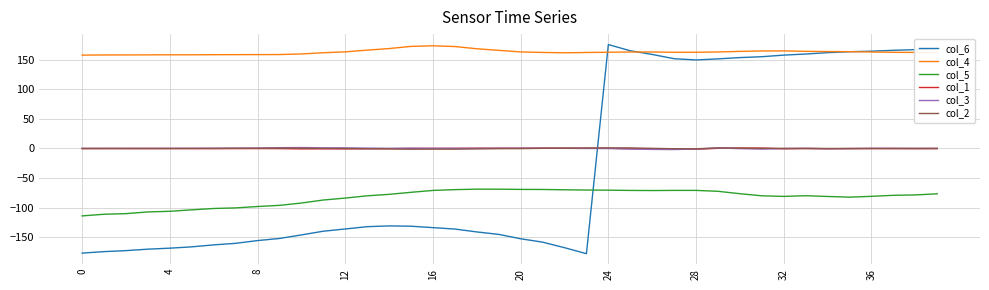

How many values in the col_6 series are below -133?

21